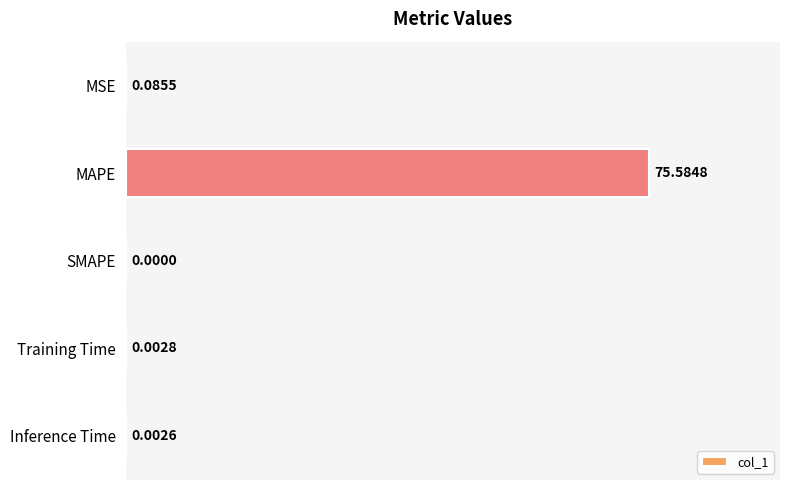

What is the average value?

15.1